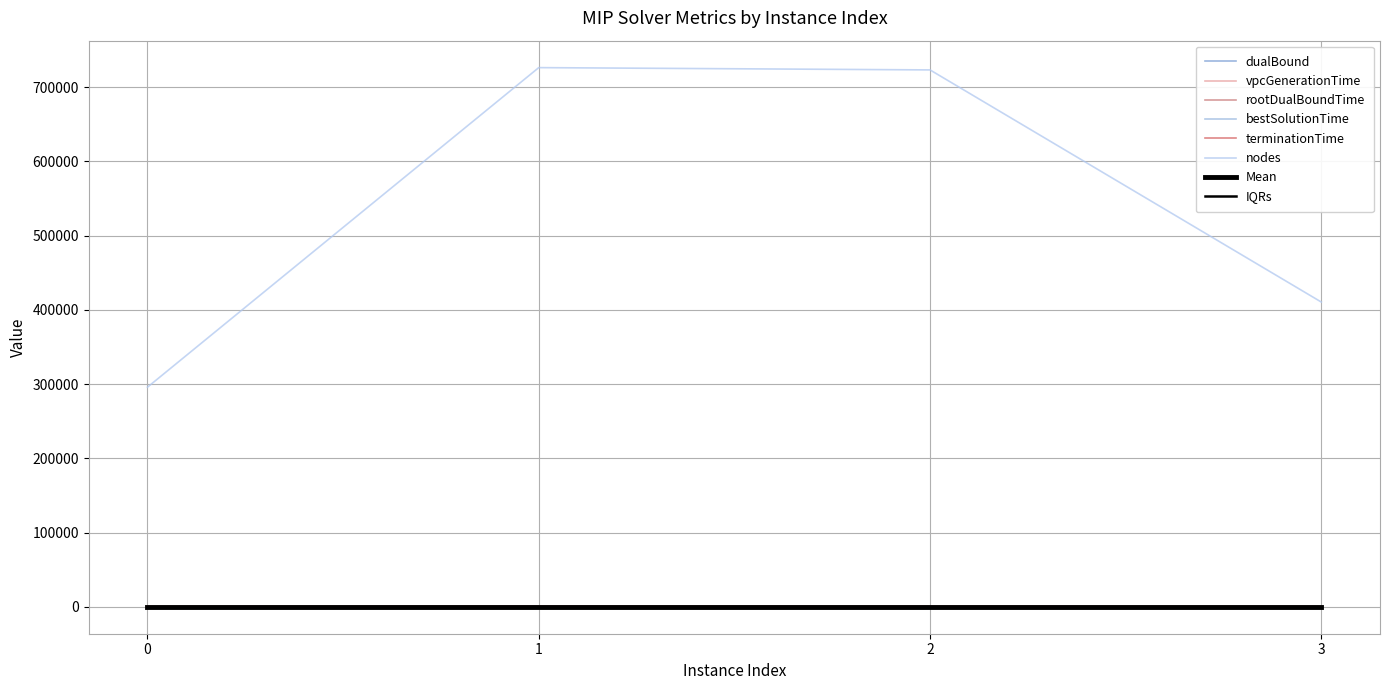

In terminationTime, how many points are higher than both neighbors (excluding endpoints)?

1